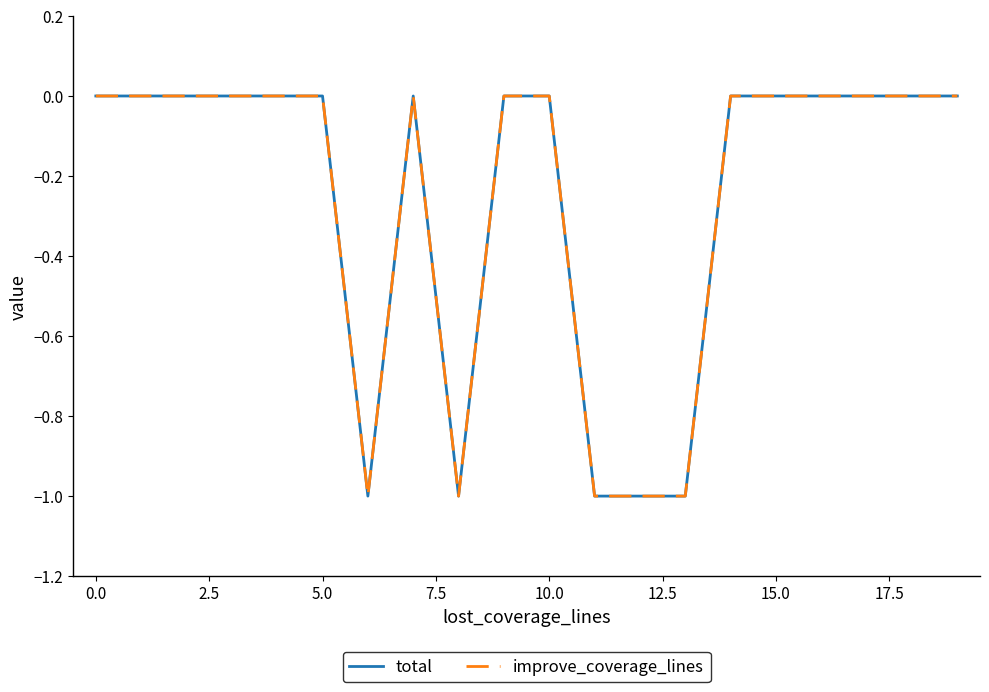

Does the chart have visible grid lines?

No